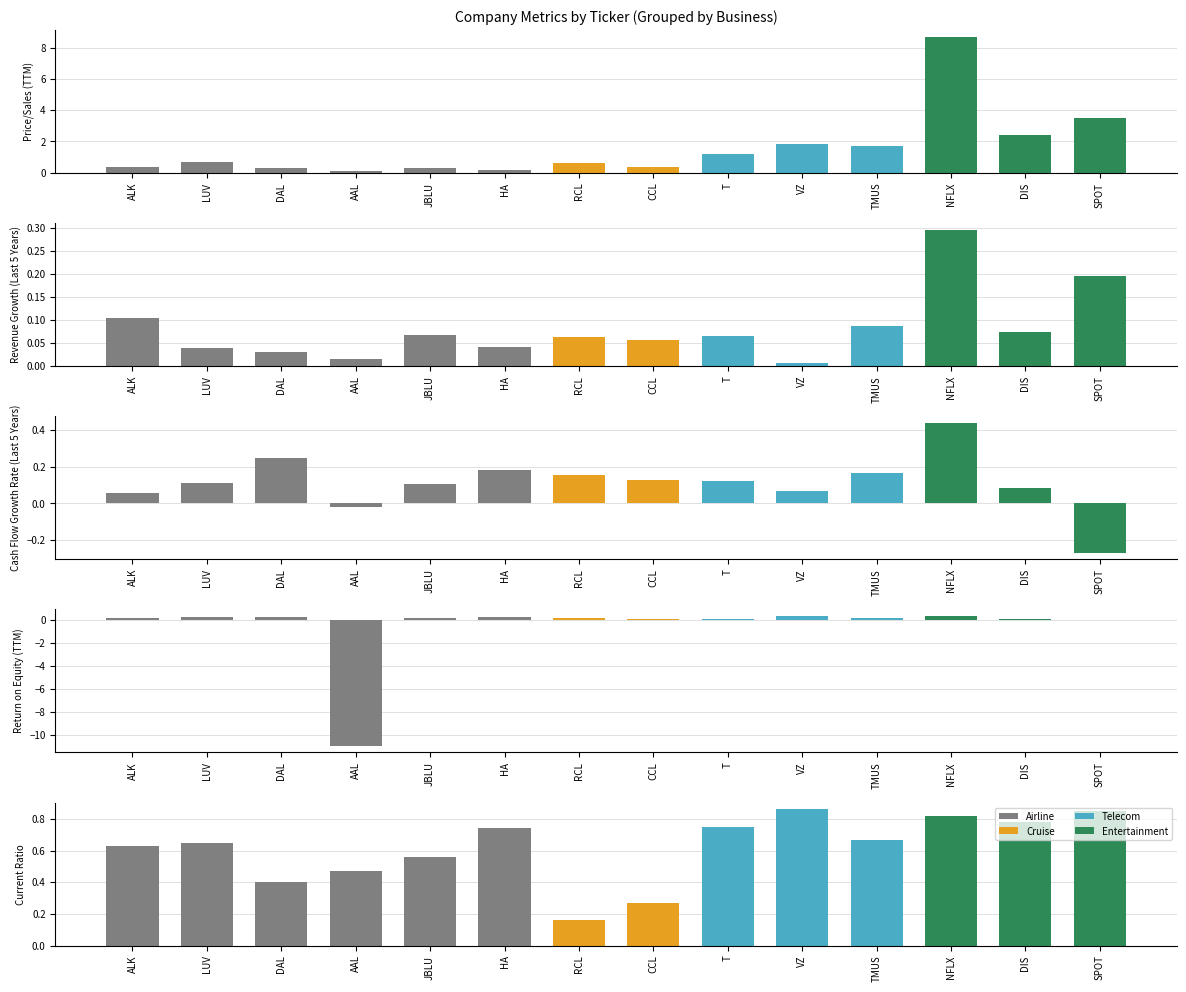

How many bars are there in each group?

5